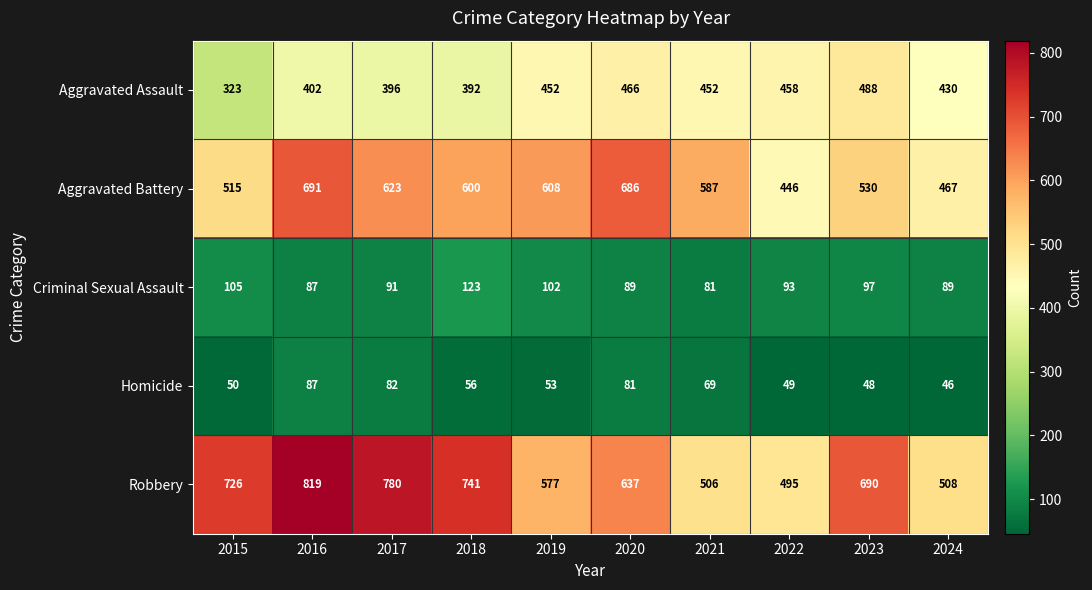

What is the difference between the Homicide values at 2023 and 2019?

5